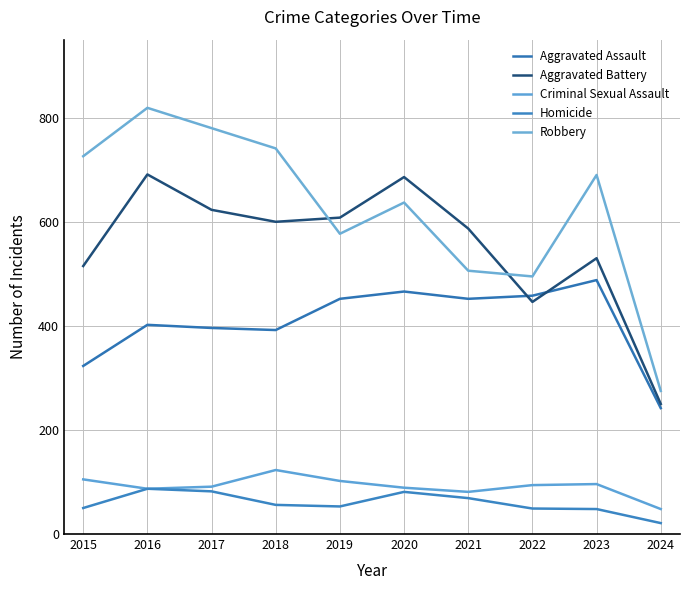

How many interior local peaks does the Robbery series have?

3